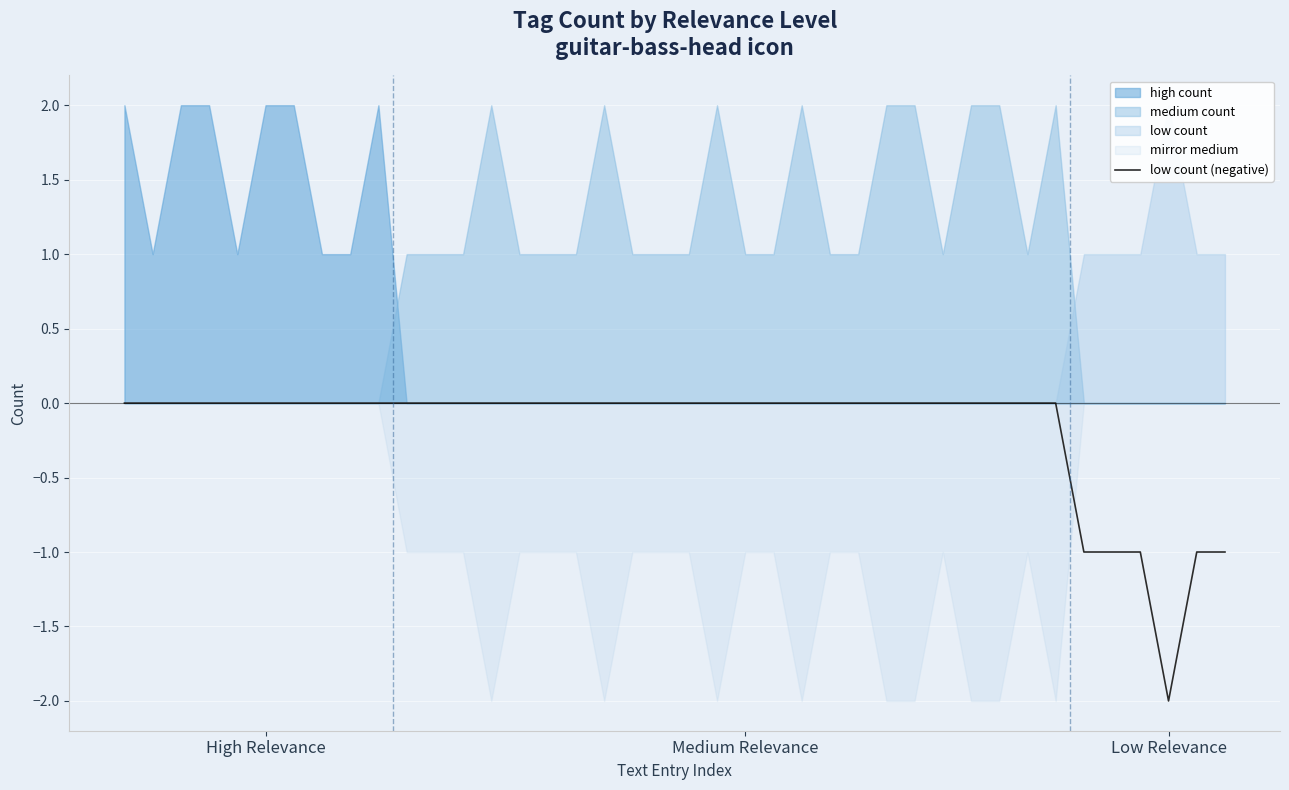

Count the values in the range 0 to 1.

34